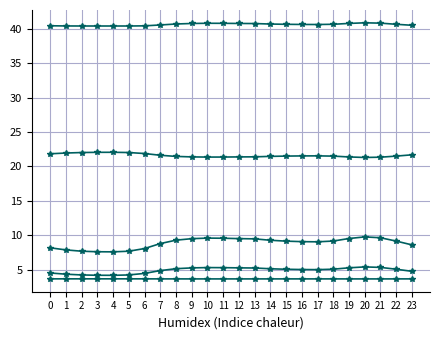

Between 3 and 14, which is larger?

14